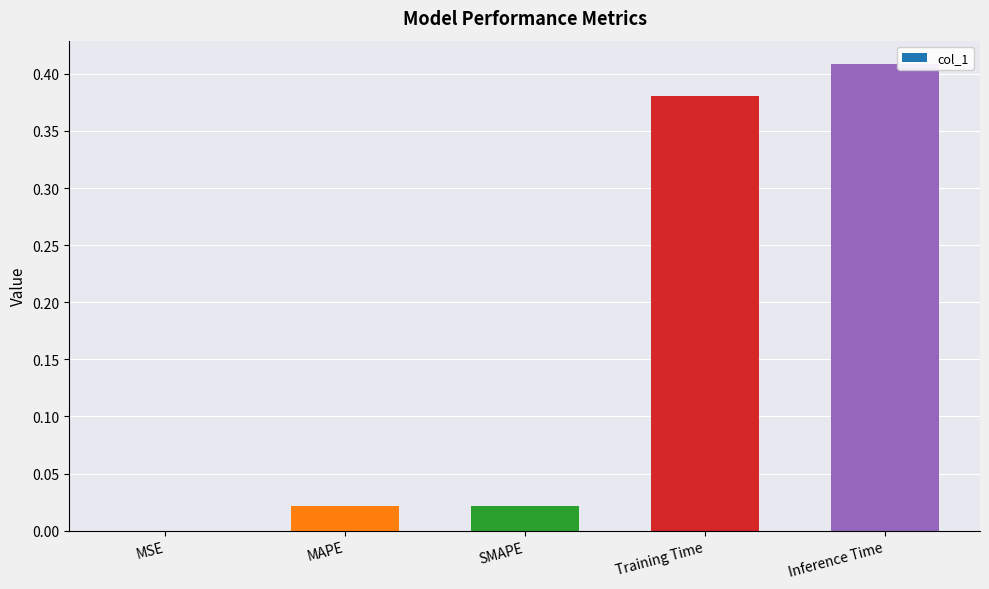

True or false: the data shows 0.0 at MAPE.

True